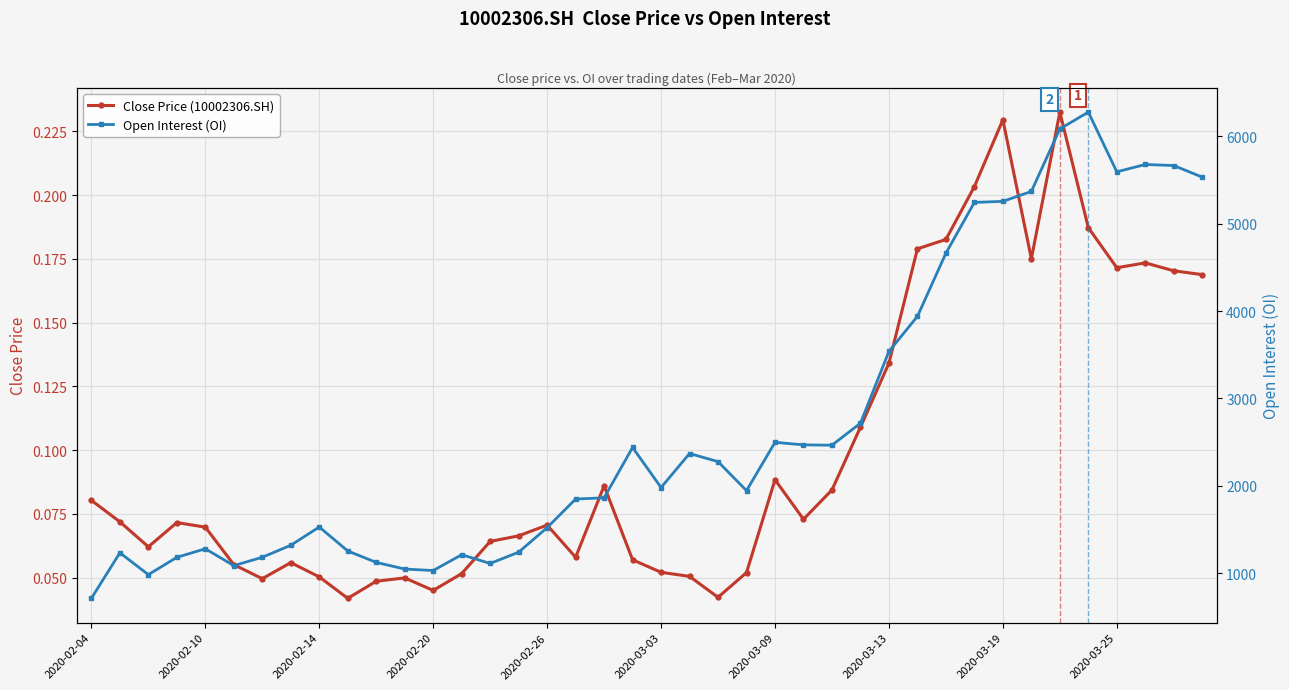

Count the Close Price (10002306.SH) values in the range 0 to 1.

40